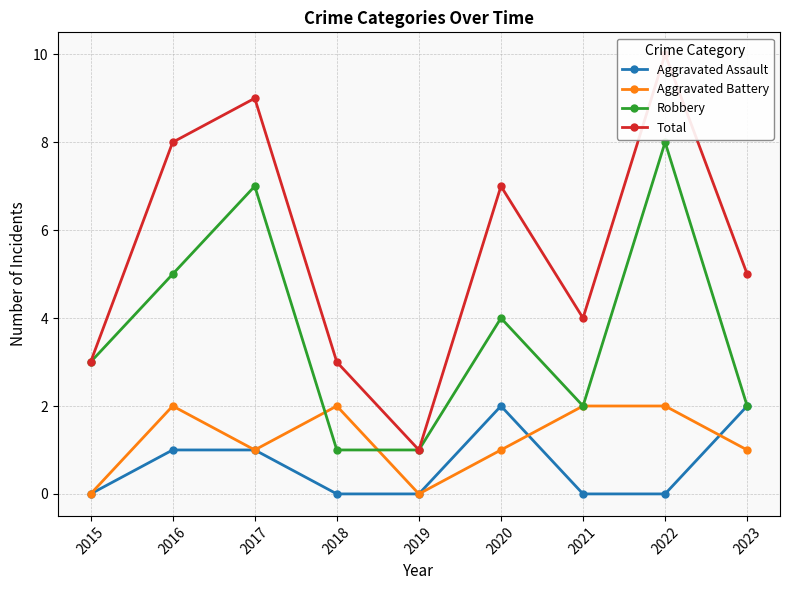

Which series has the largest total across all categories?

Total